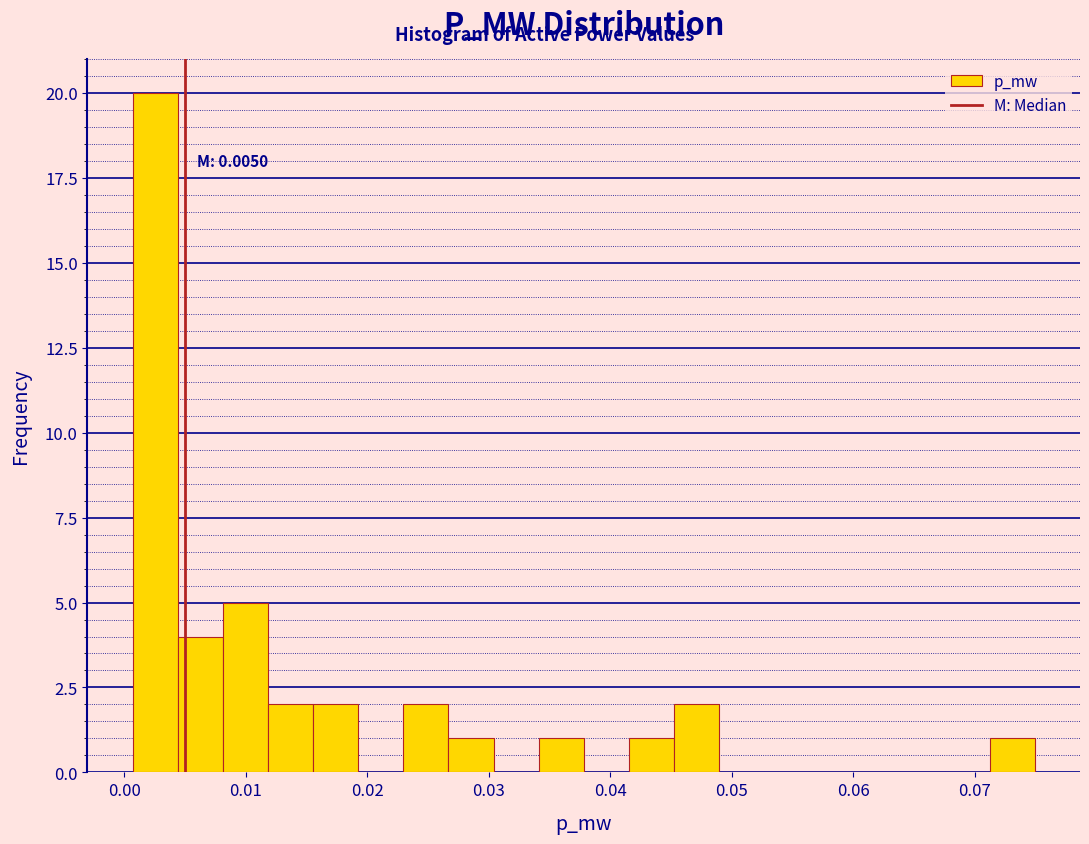

Around what value on the x-axis is the tallest bar? Give the approximate position of its centre, as read against the axis.

0.003